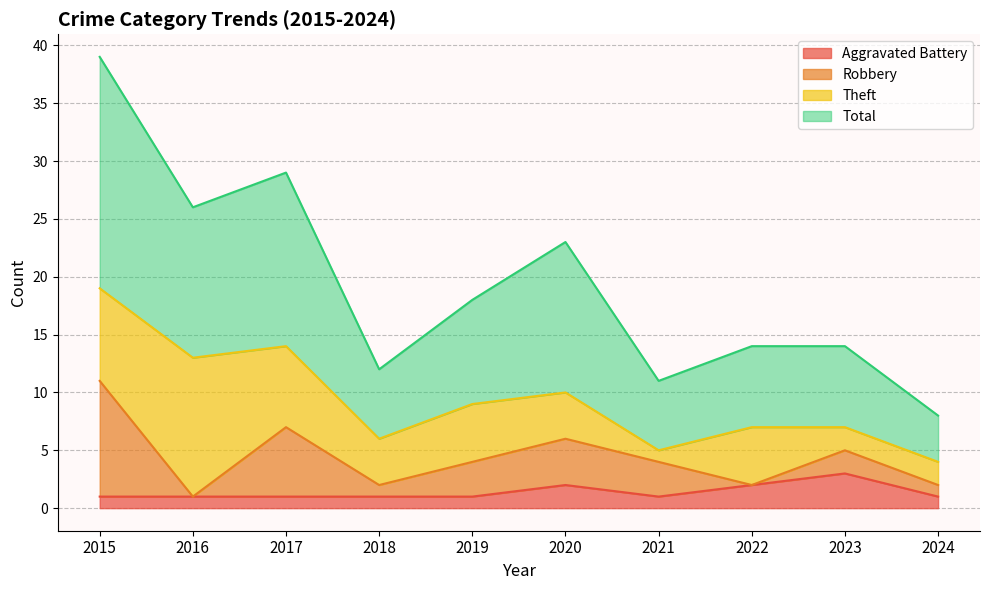

True or false: Total and Aggravated Battery intersect in this chart.

False